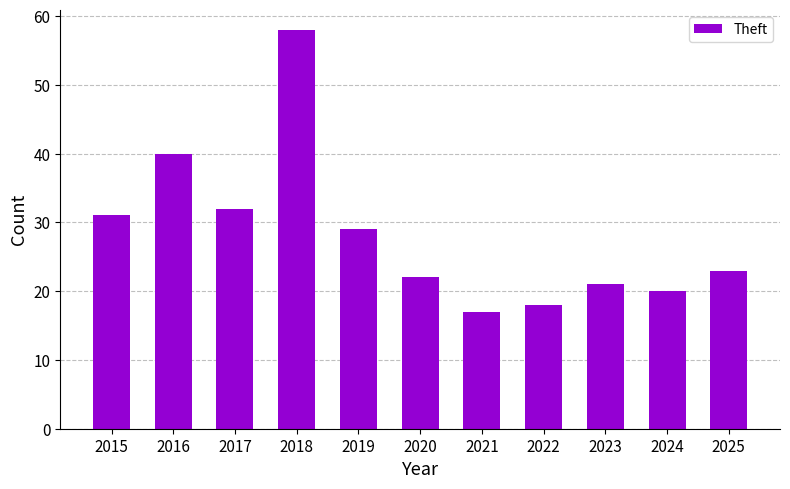

The value at 2019 is 51. True or false?

False